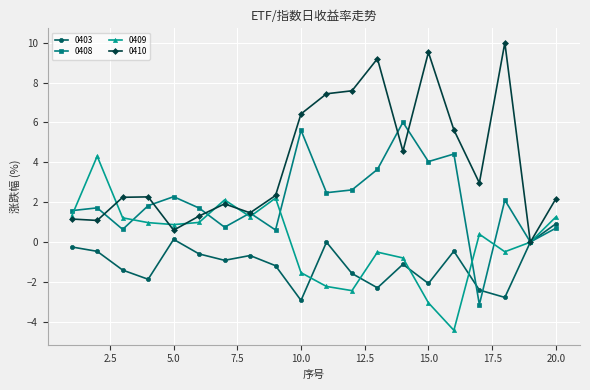

Rank the series by their average value, from lowest to highest.

0403, 0409, 0408, 0410